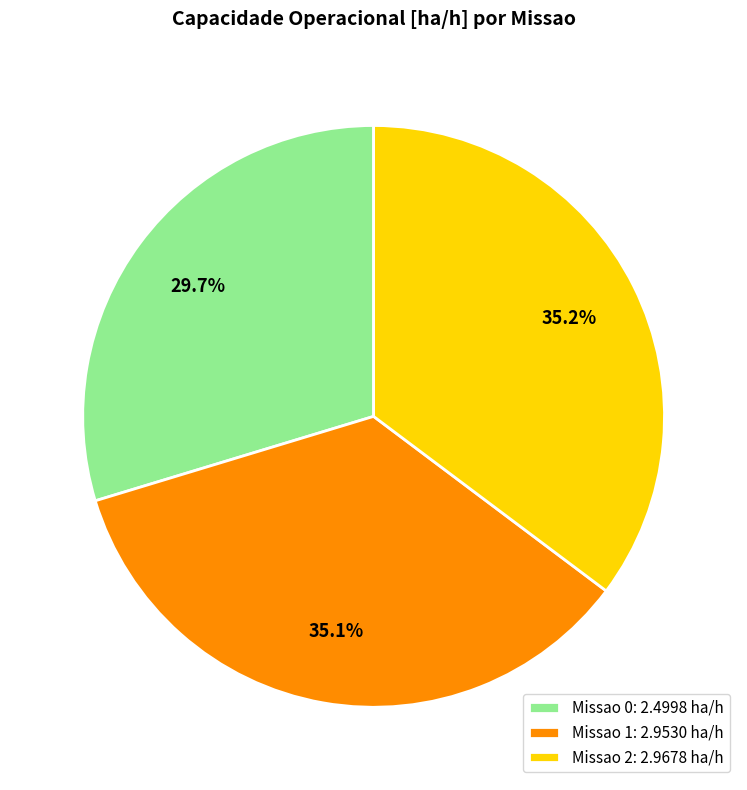

How much of the chart is everything except Missao 1?

64.9%